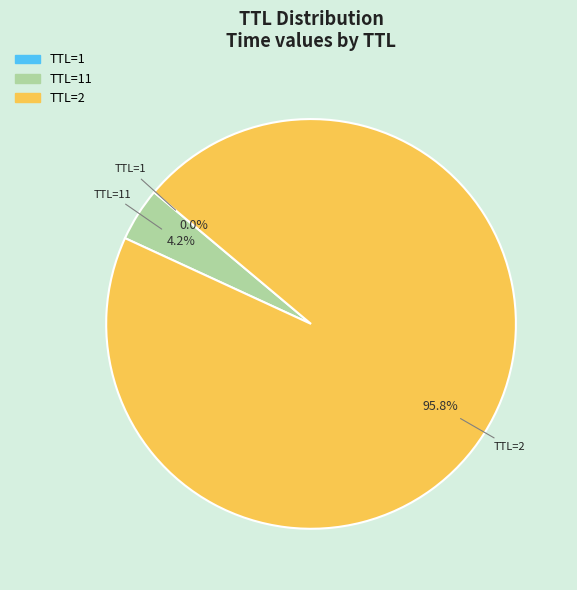

What percentage is NOT represented by TTL=2?

4.2%